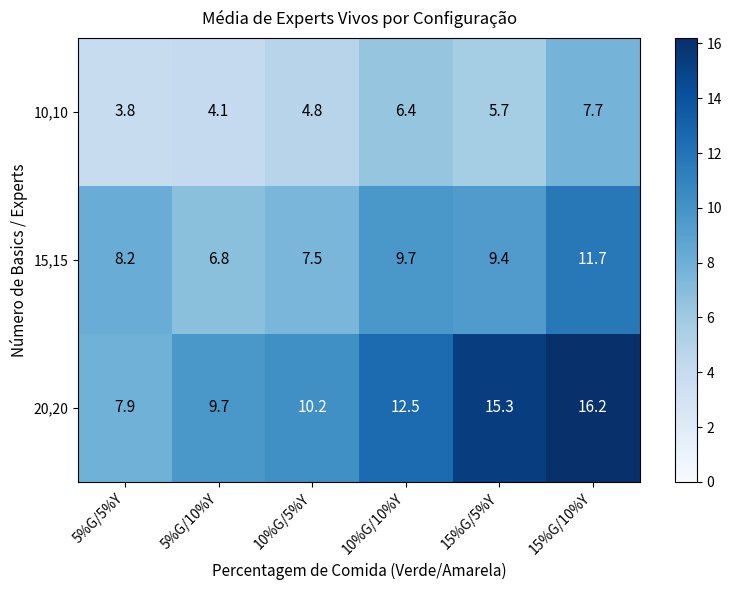

What is the average value of the 10,10 series?

5.4